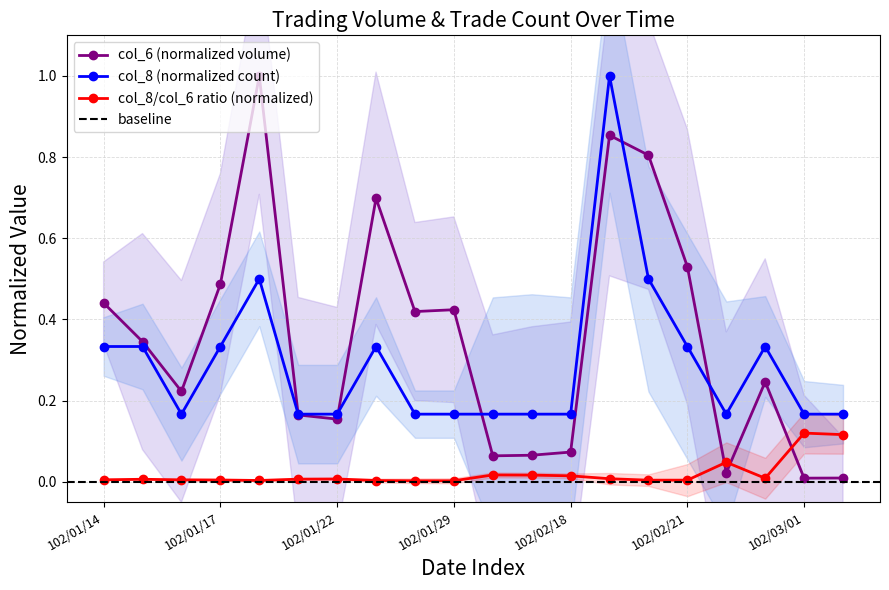

Which series ends up on top after the final intersection of col_6 (normalized volume) and col_8/col_6 ratio (normalized)?

col_8/col_6 ratio (normalized)